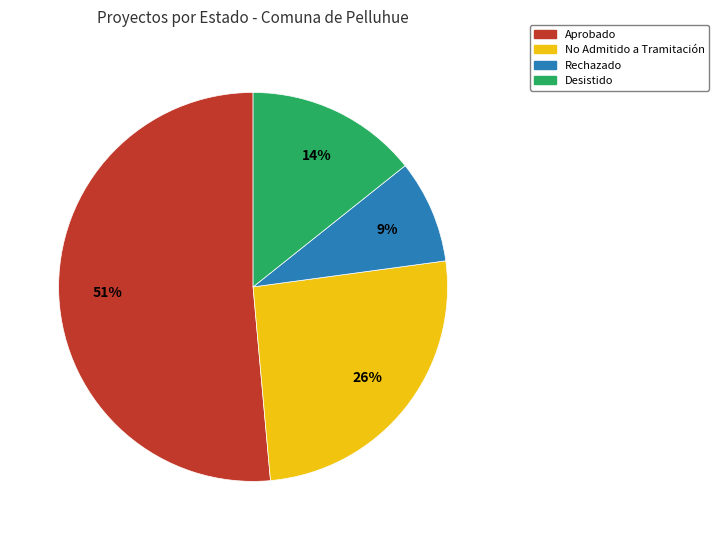

To the nearest percent, what is the average slice percentage?

25%